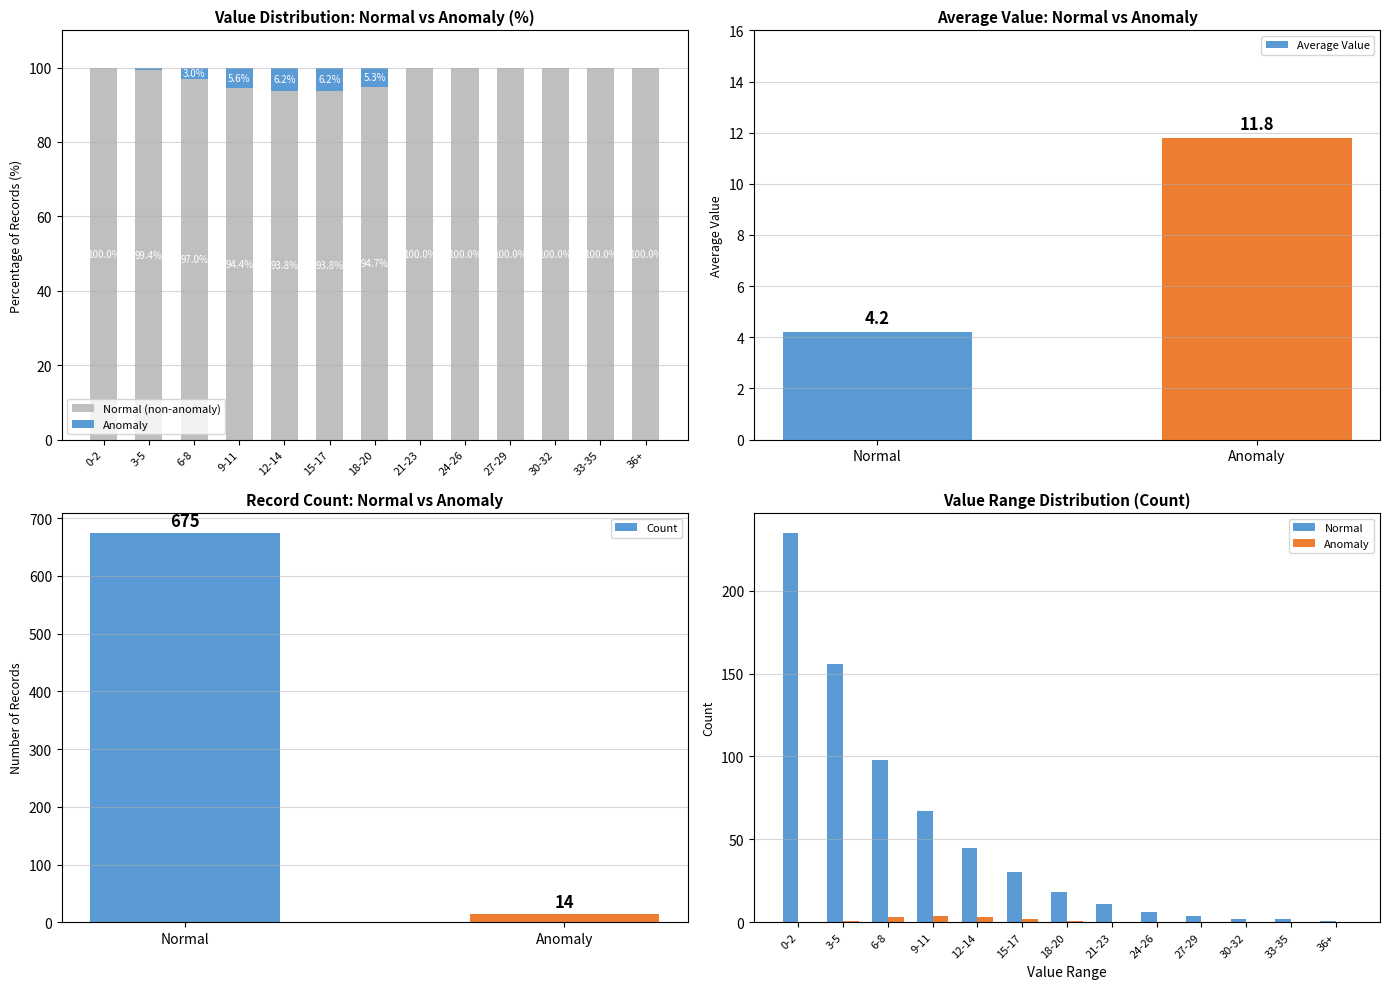

Is it true that Normal equals 50 at 7?

False